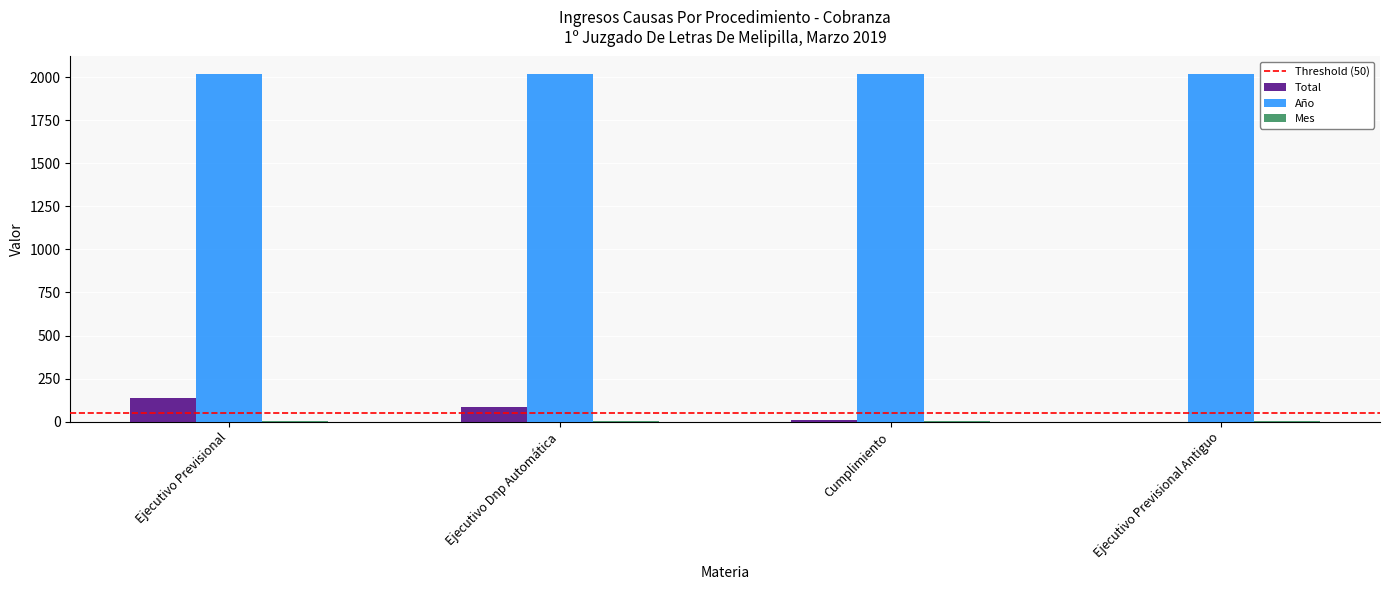

Which category has the highest value in the Total series?

Ejecutivo Previsional